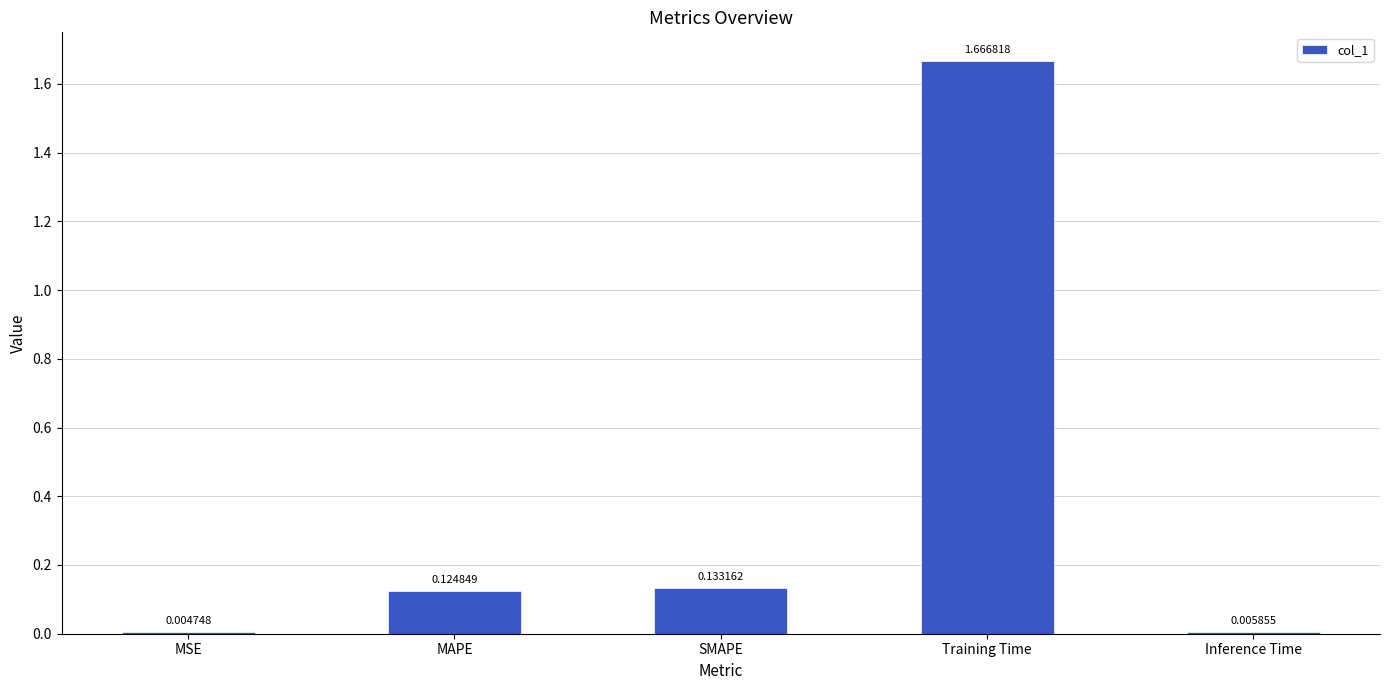

Which has a higher value, Inference Time or Training Time?

Training Time